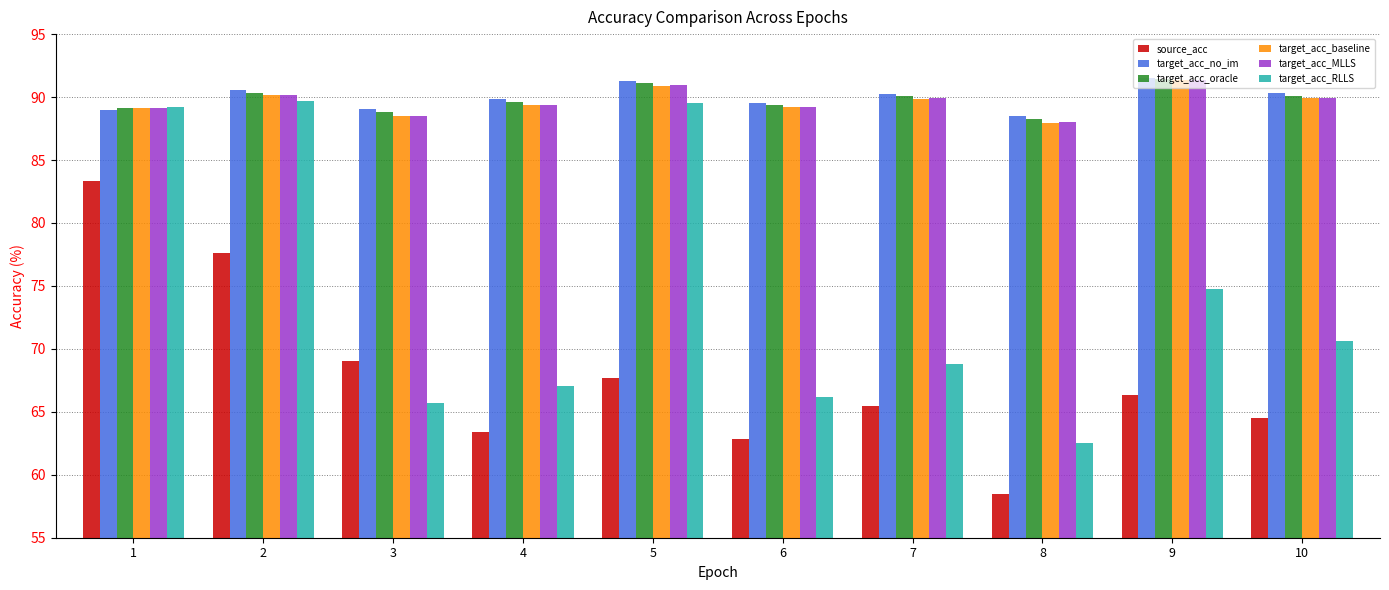

Which category has the lowest value in the target_acc_baseline series?

8